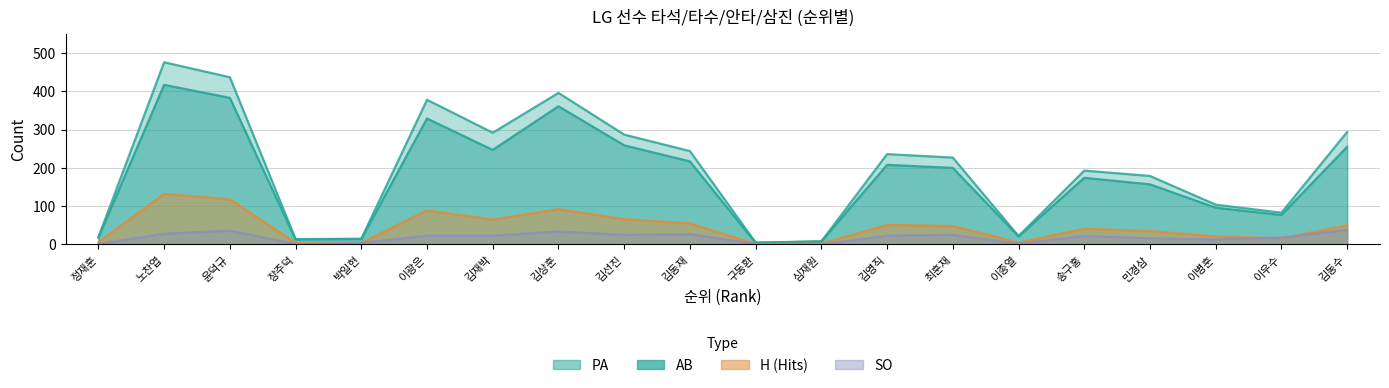

The SO series shows 1 at 정재훈. True or false?

True